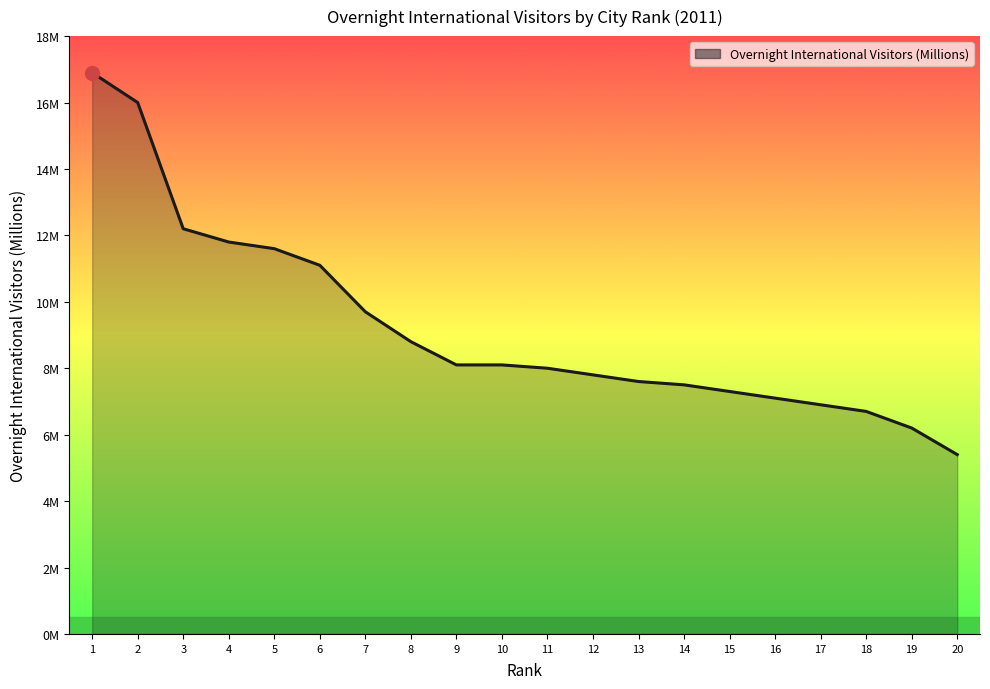

What is the difference between the maximum and minimum values?

11.5